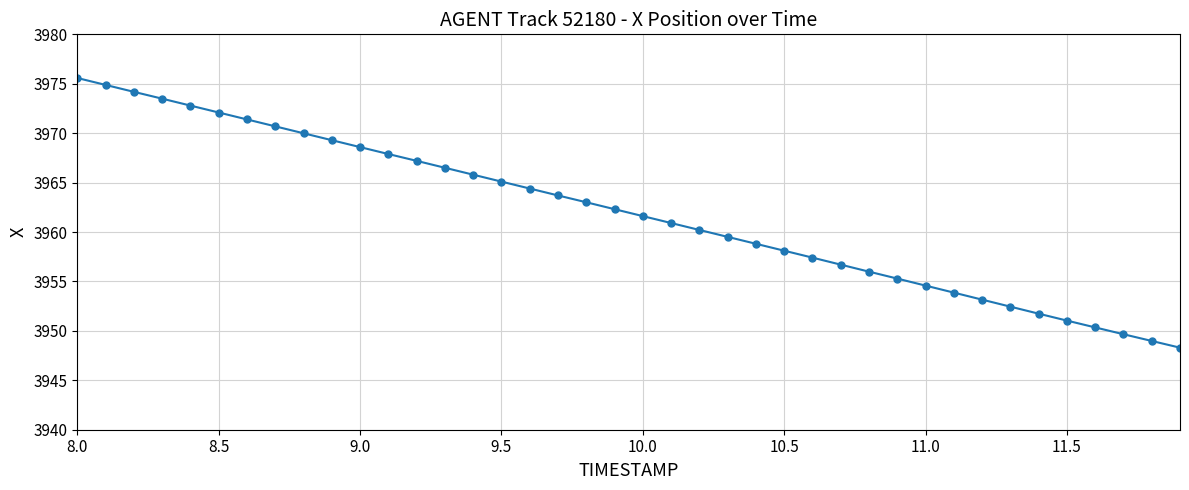

What is the value of the 11th point from the left?

3968.6